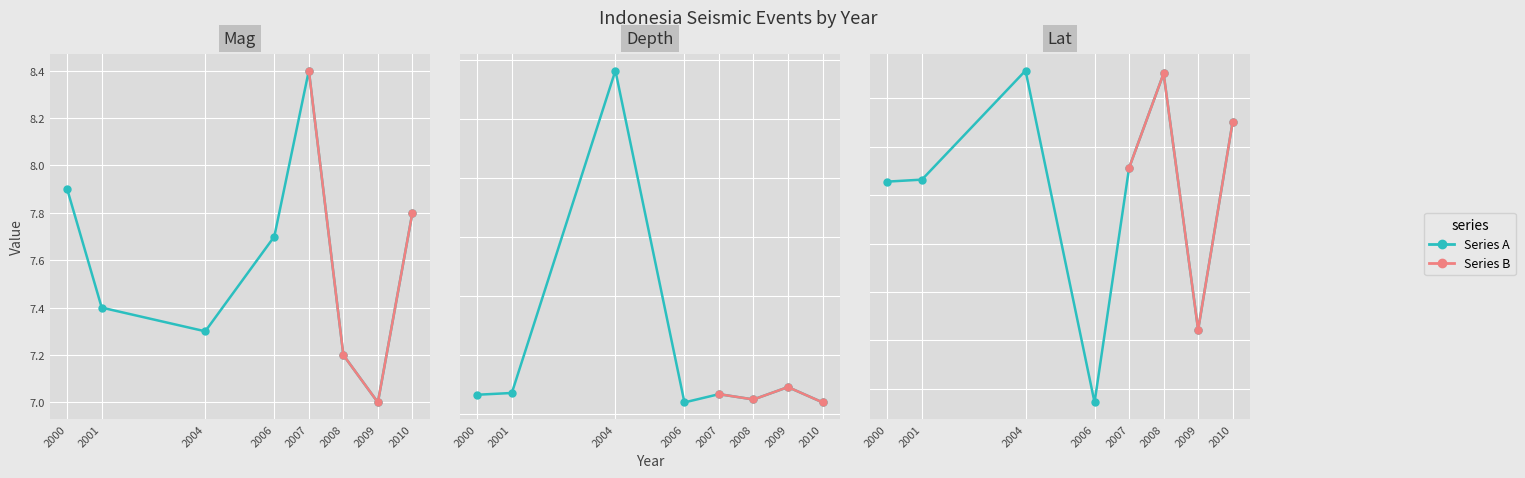

True or false: Lat has a value of -0.7 at 2008.

False